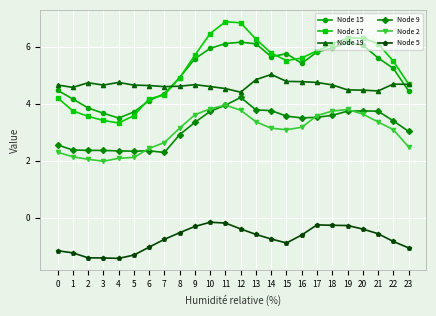

What is the minimum value for Node 17?

3.3